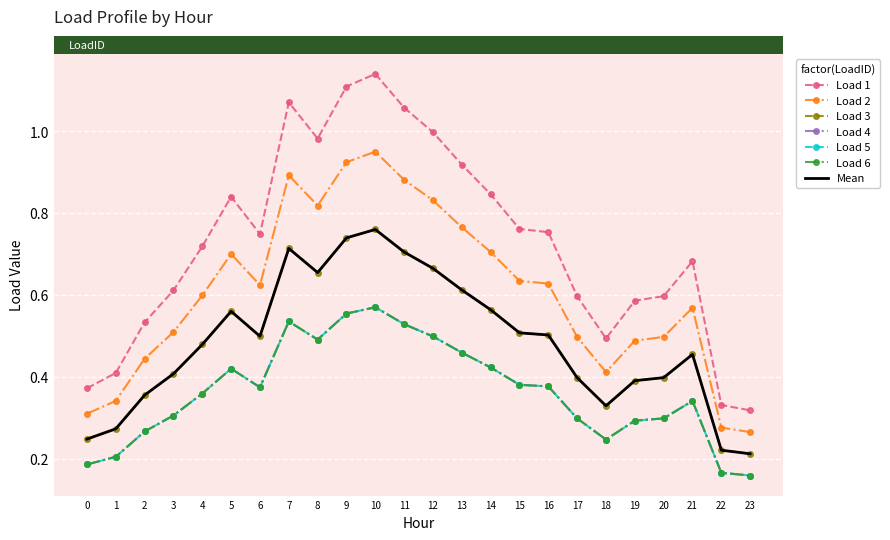

Is the value of Load 6 at 14 greater than the value of Load 3 at 0?

Yes